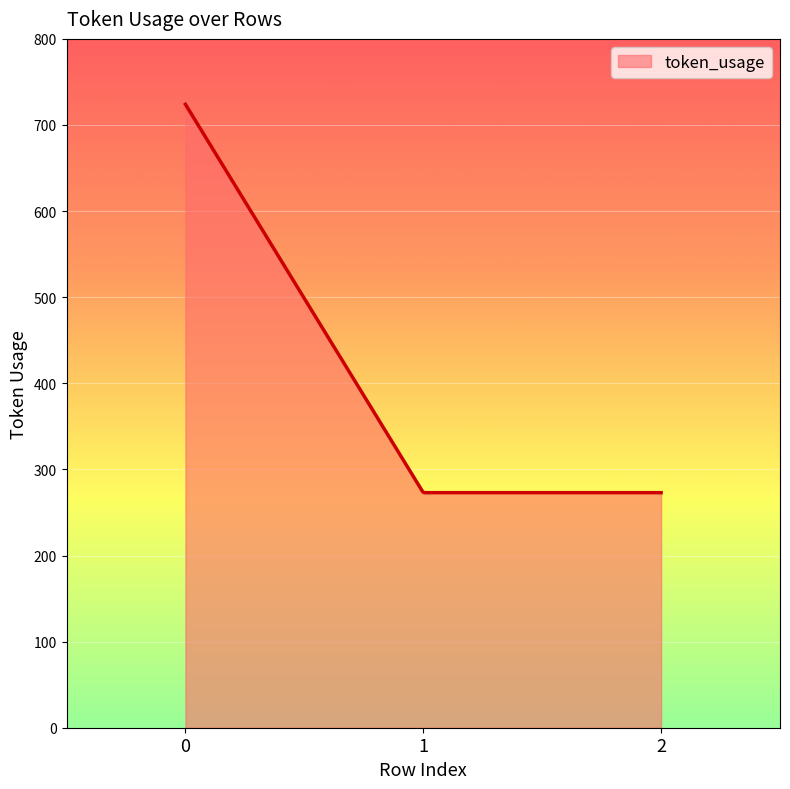

What is the greatest value displayed?

724.0